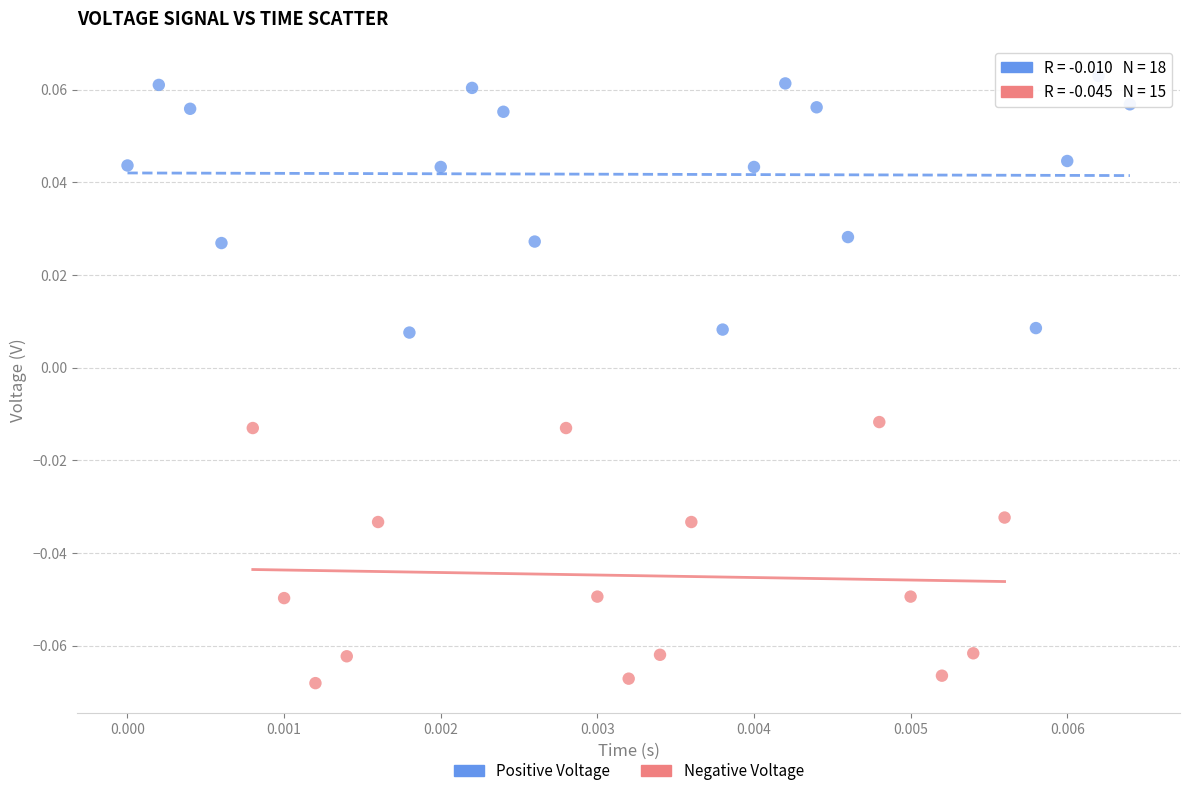

Which series reaches the minimum Y coordinate?

Negative Voltage